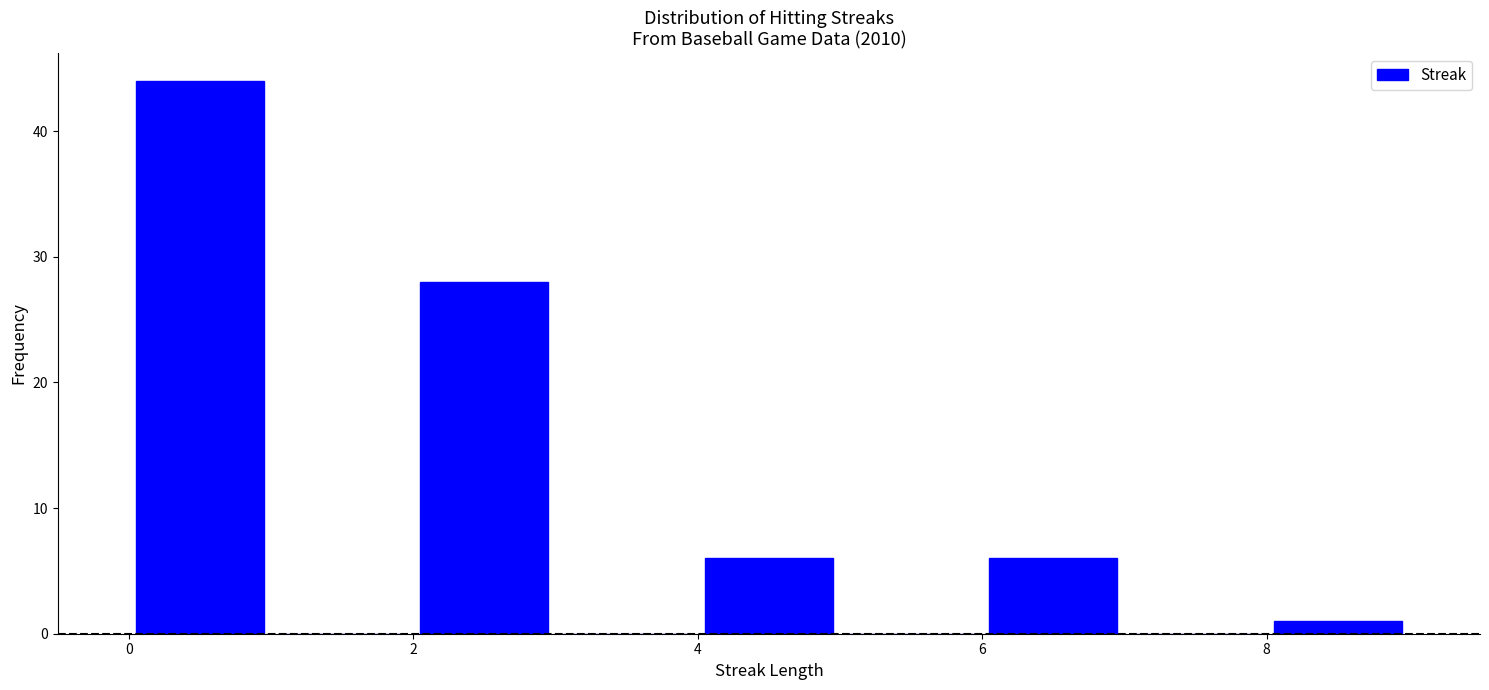

Reading left to right, transcribe this chart: for each bar, give the range it covers on the x-axis and its height. The values are not printed on the chart, so give them approximately, as read against the axis.

0 to 1: 44
1 to 2: 0
2 to 3: 28
3 to 4: 0
4 to 5: 6
5 to 6: 0
6 to 7: 6
7 to 8: 0
8 to 9: 1